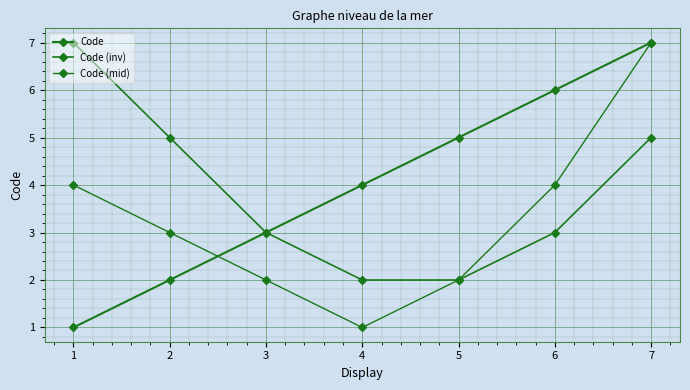

How many times do Code and Code (mid) cross each other?

1